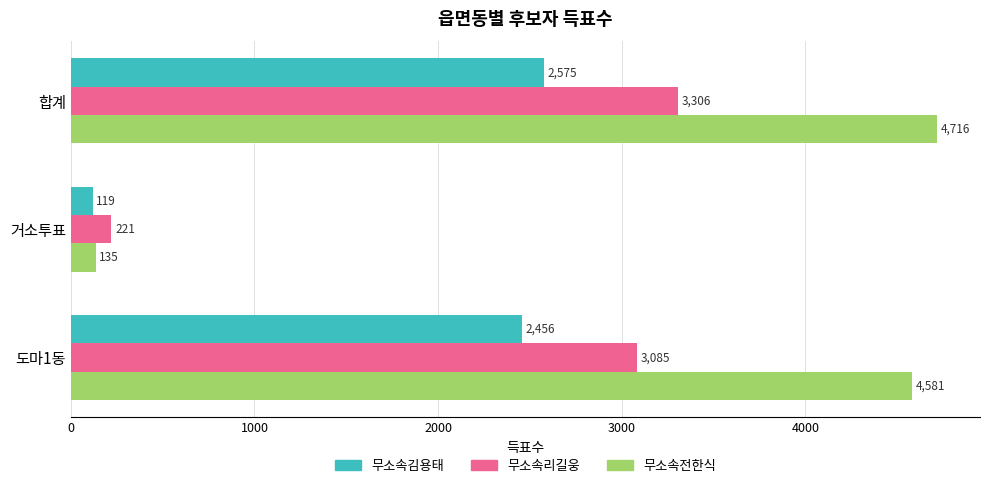

Rank the series at 거소투표 from highest to lowest value.

무소속리길웅, 무소속전한식, 무소속김용태